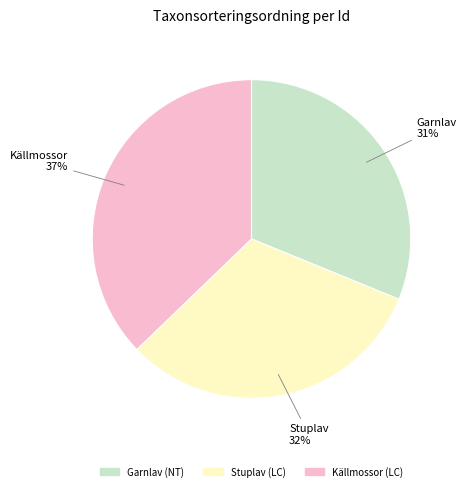

Is it true that Garnlav is 31% of the pie?

True